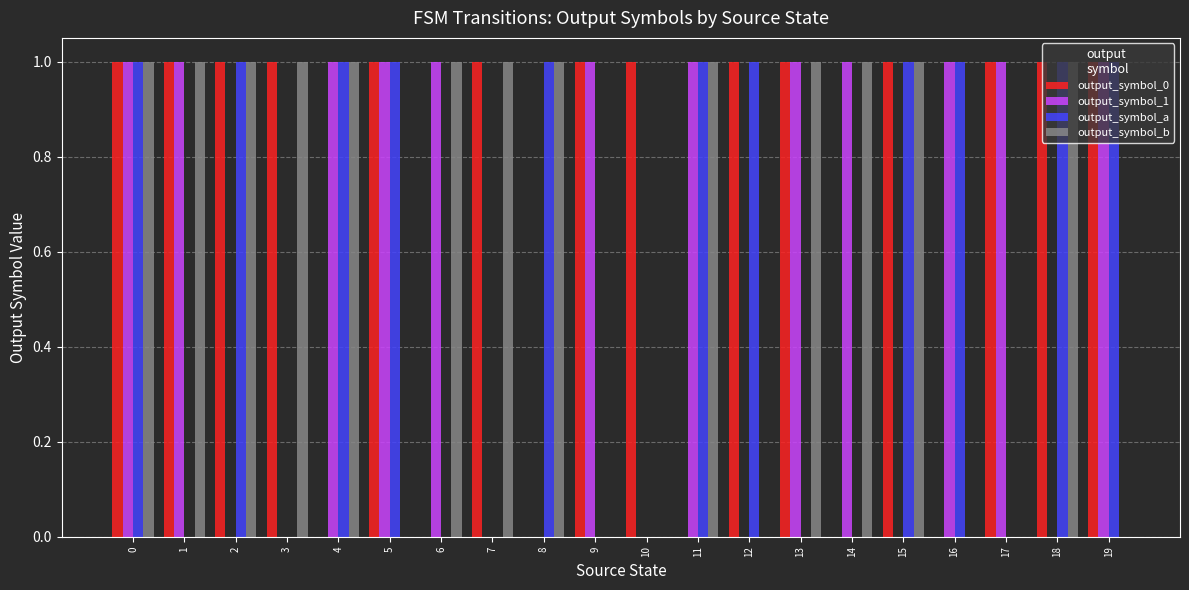

Are the bars horizontal?

No